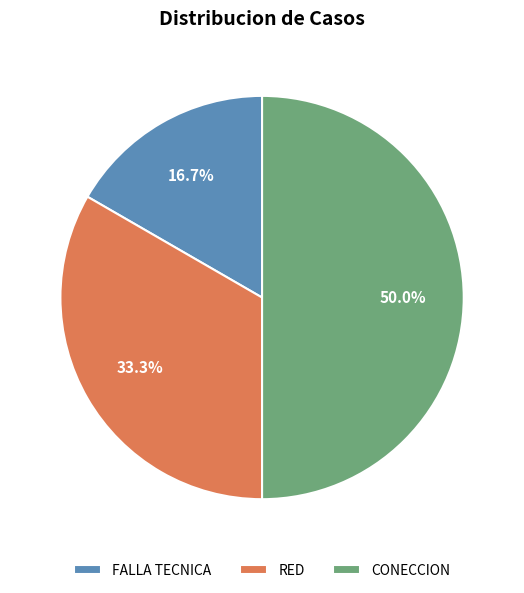

Combined, what portion of the pie is CONECCION and FALLA TECNICA?

66.7%